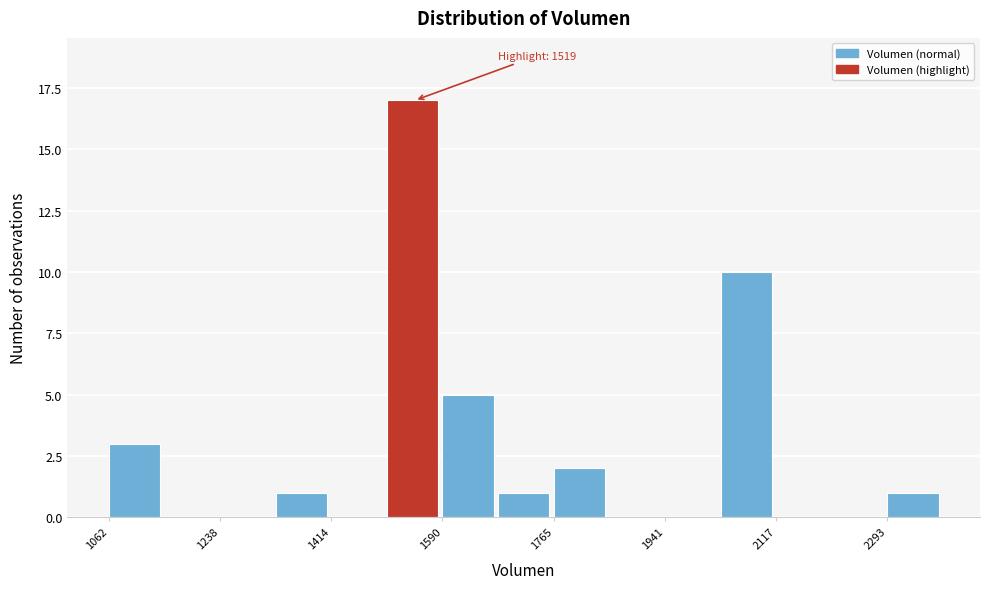

Which range on the x-axis has the tallest bar?

1500 to 1580